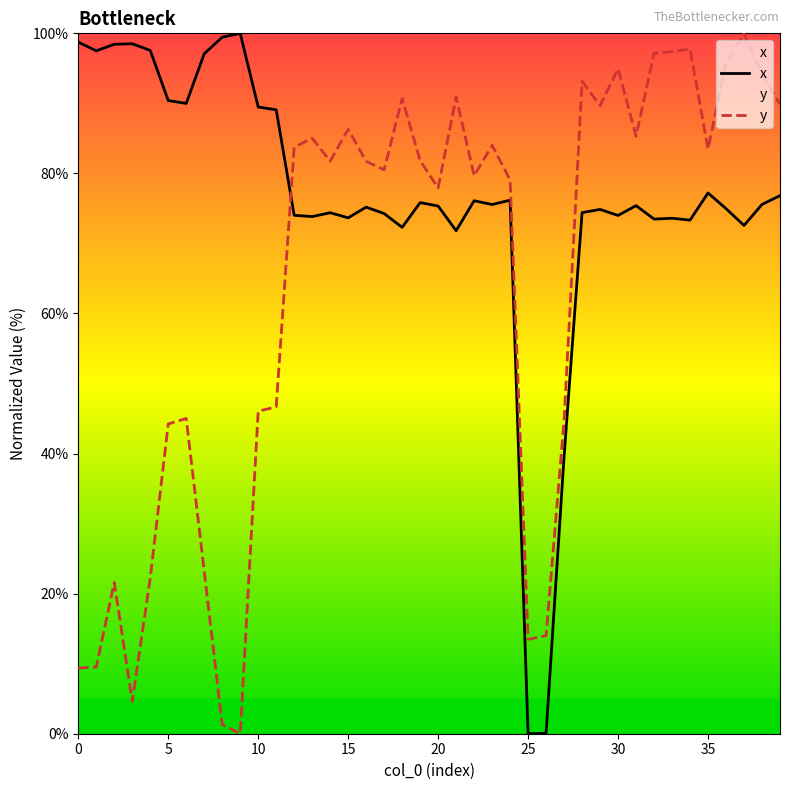

Which category has the lowest value in the x series?

25